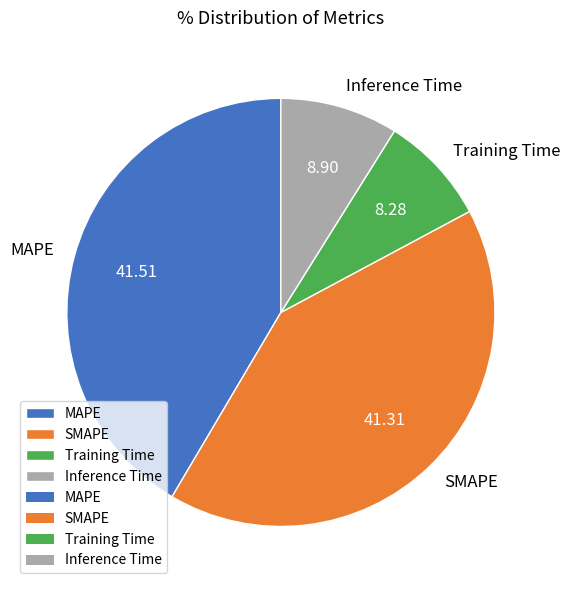

Which category has the smallest portion of the pie?

Training Time